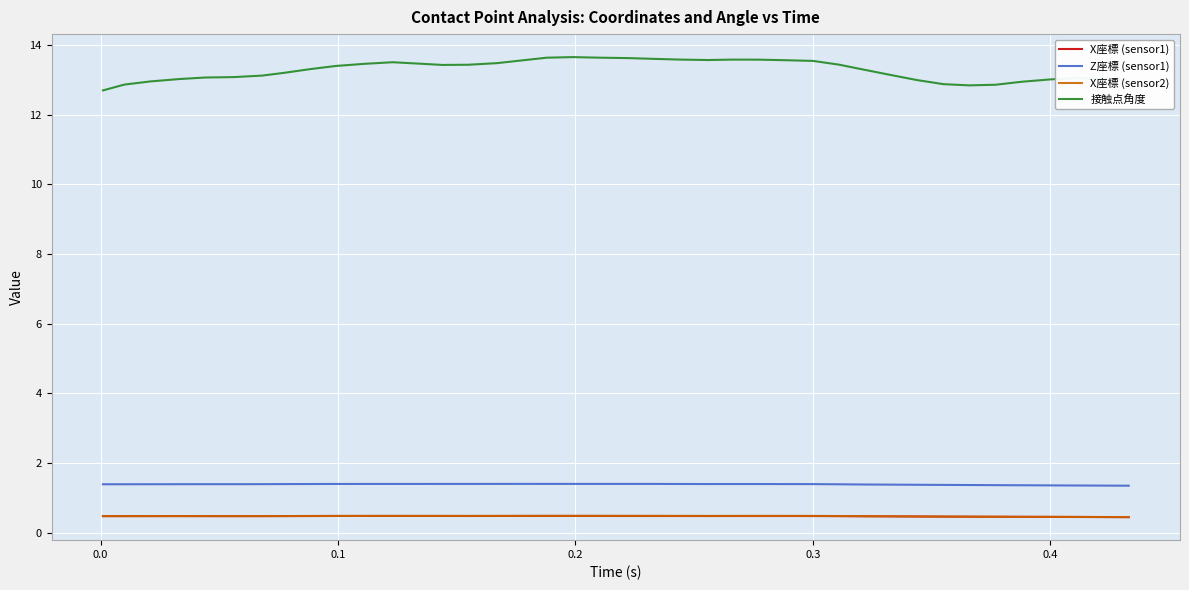

What is the maximum value shown in the chart?

13.7